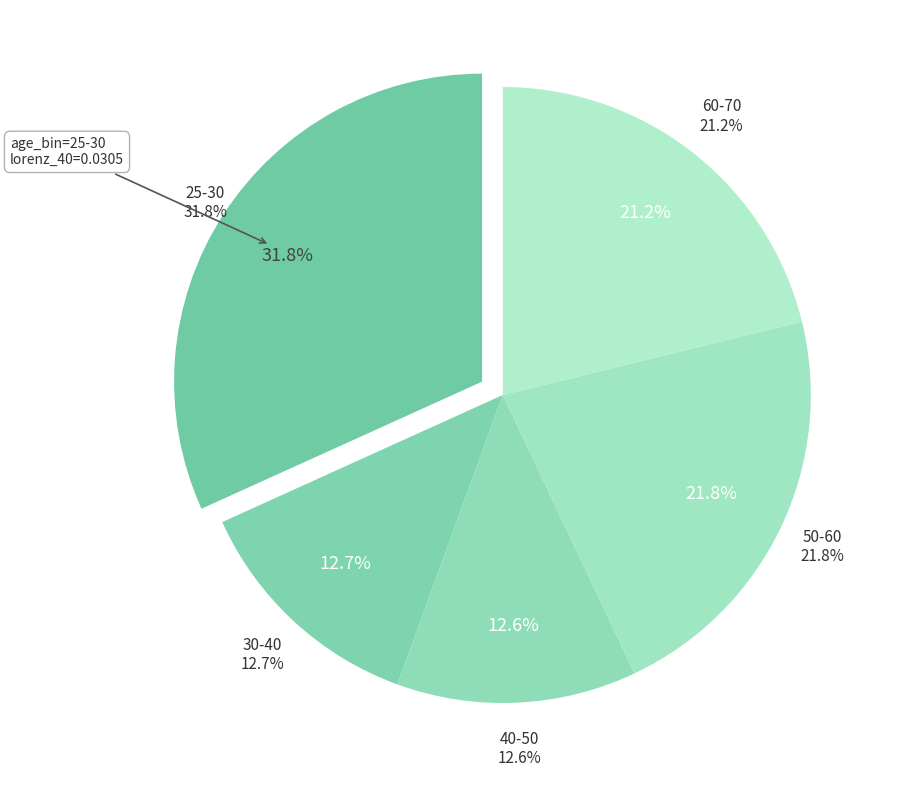

Does any single category account for the majority?

No